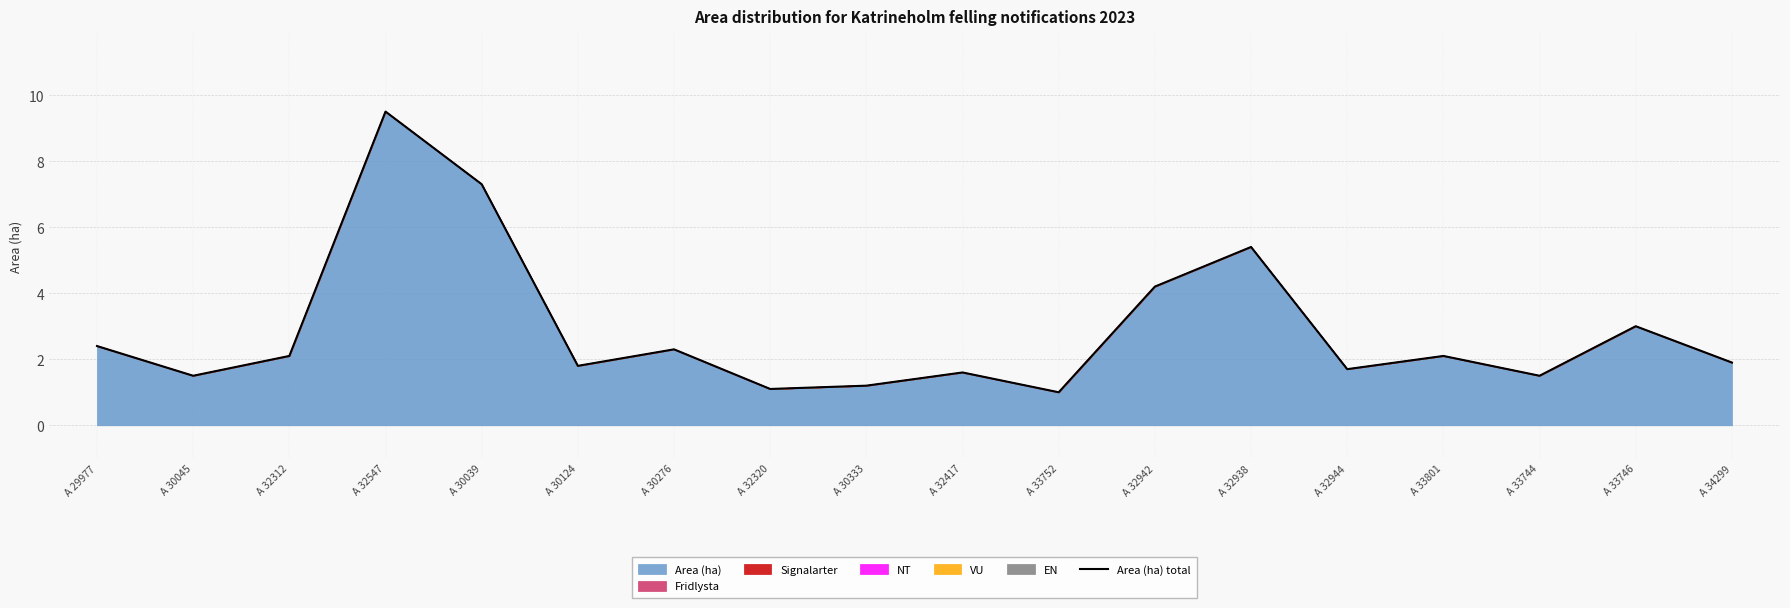

Reading right to left, transcribe all the data shown in this chart.

1.9	3.0	1.5	2.1	1.7	5.4	4.2	1.0	1.6	1.2	1.1	2.3	1.8	7.3	9.5	2.1	1.5	2.4